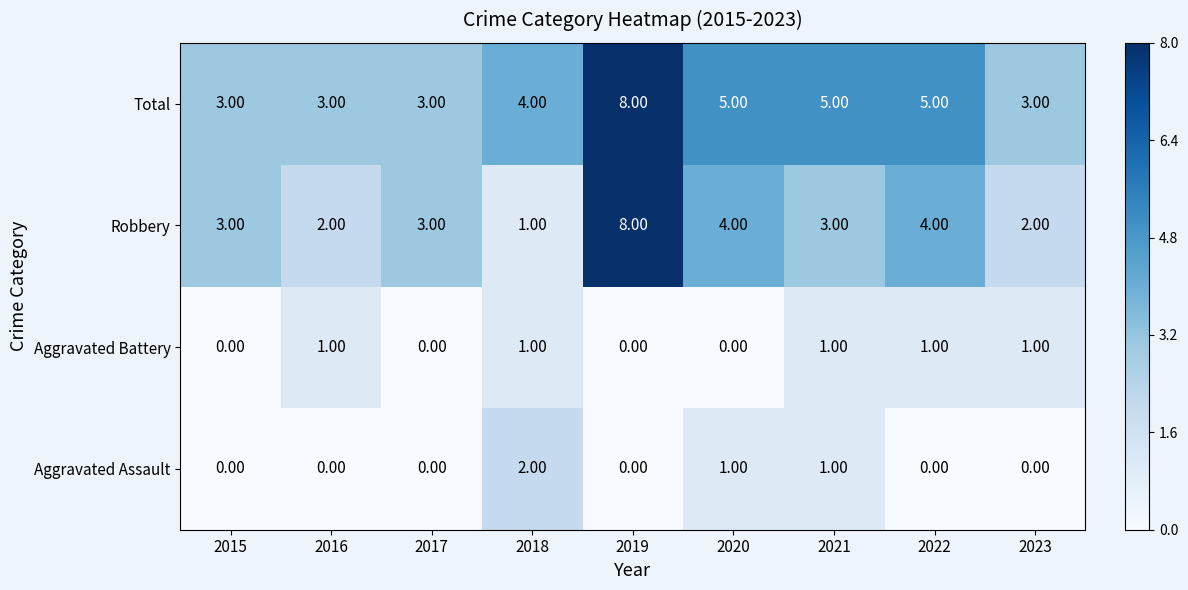

What is the sum of all Total values?

39